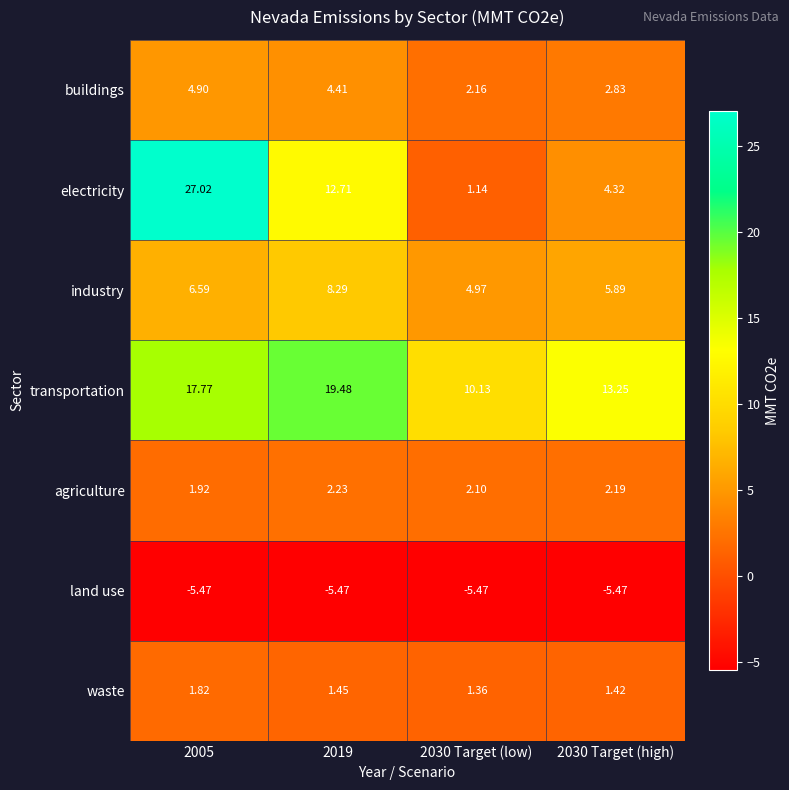

Rank the series at 2030 Target (low) from lowest to highest value.

land use, electricity, waste, agriculture, buildings, industry, transportation